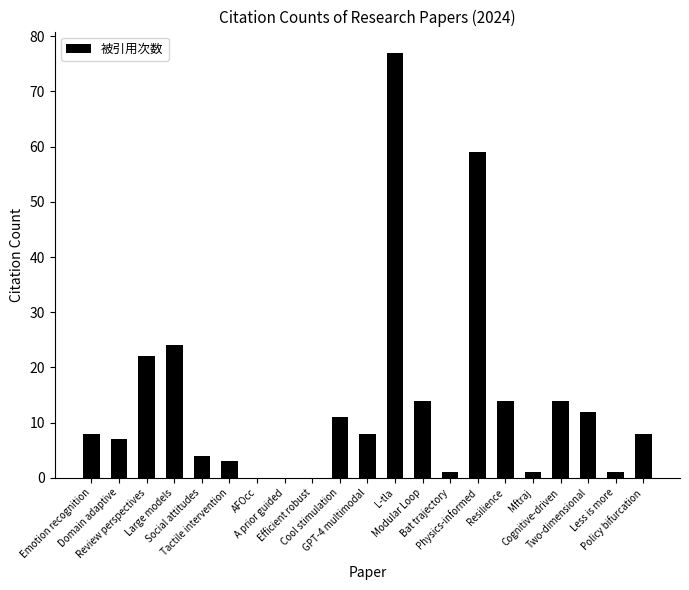

What is the sum of the values at Bat trajectory and Mftraj?

2